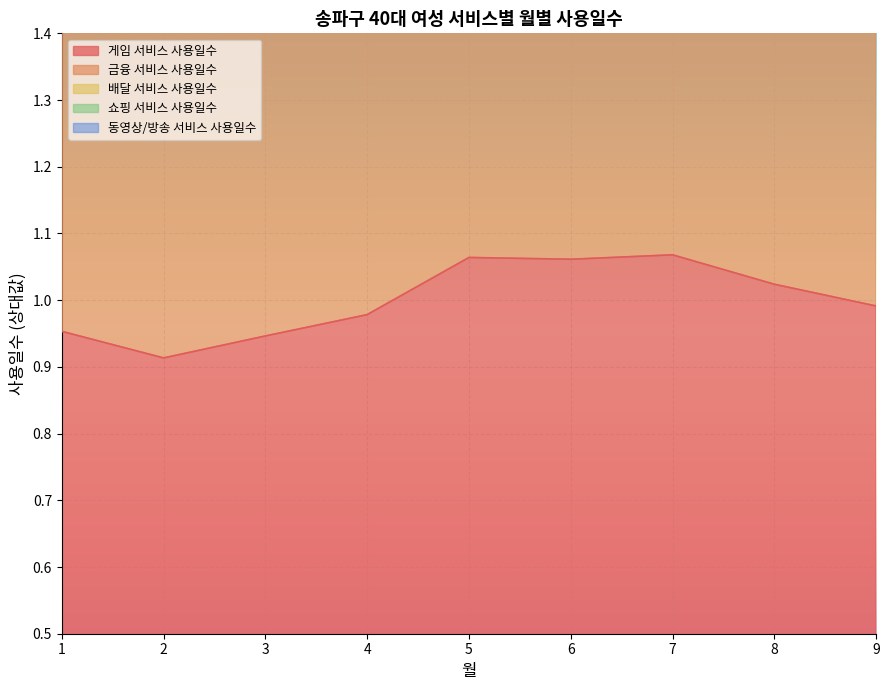

The value of 게임 서비스 사용일수 at 1 is 0.3. True or false?

False